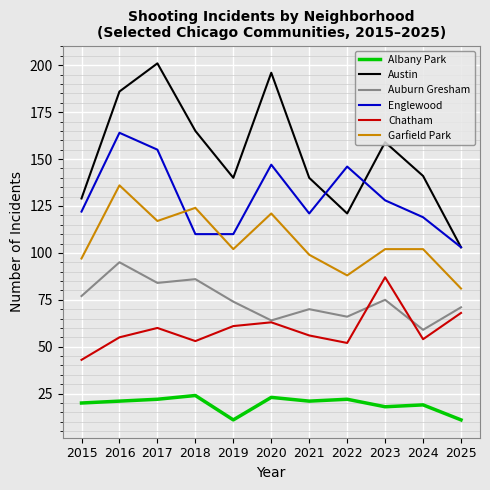

How many values in the Englewood series are below 122?

5